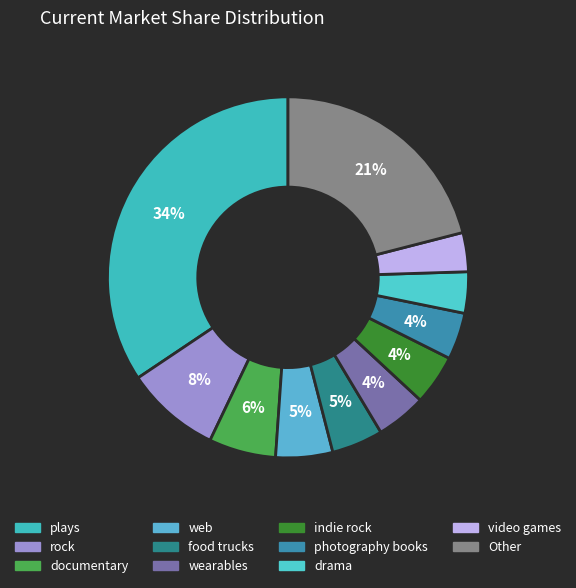

How many slices are in this pie chart?

11